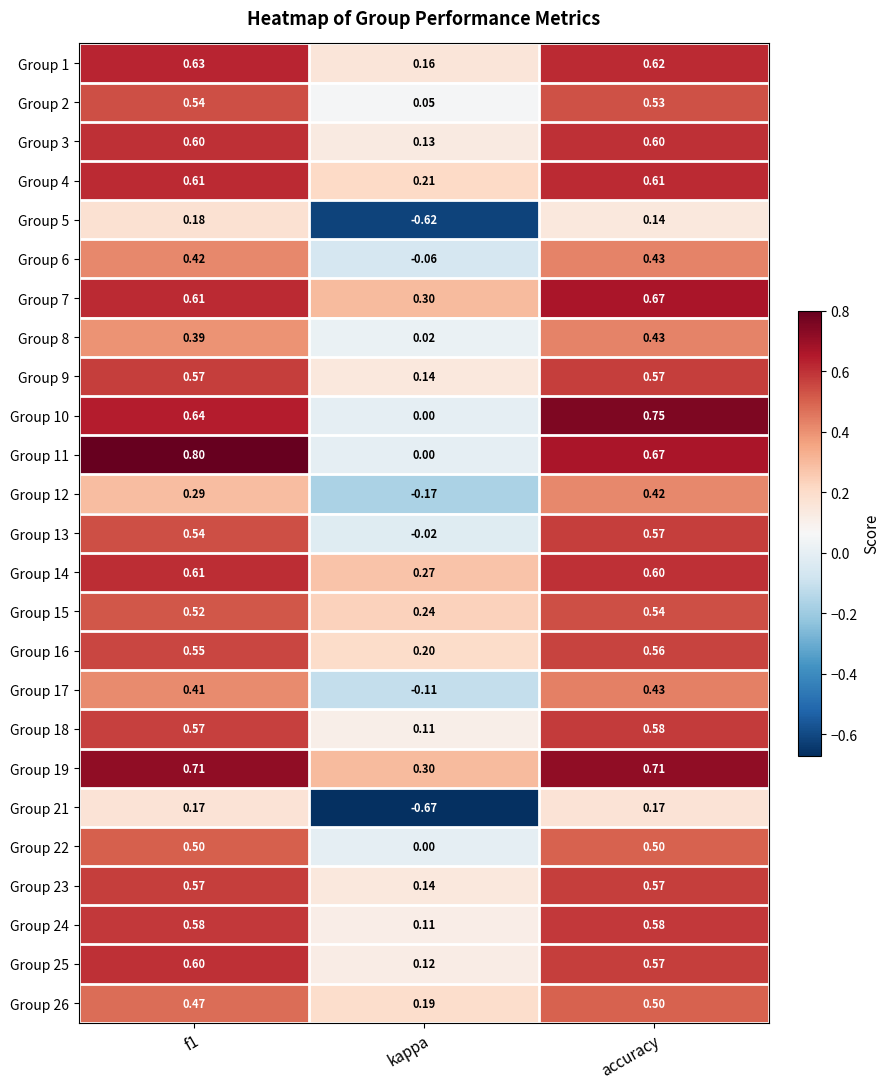

Is the value of Group 22 at kappa greater than the value of Group 6 at accuracy?

No